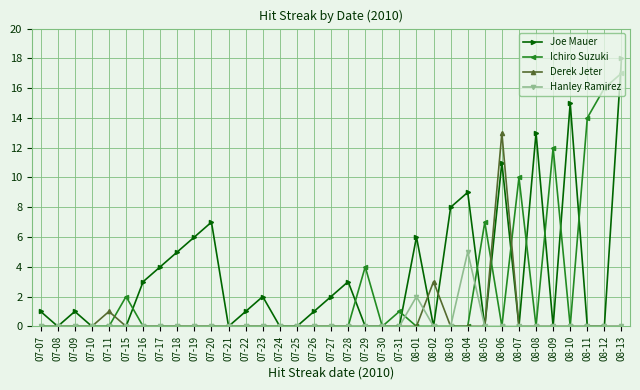

At which category is the sum across all series the highest?

08-13